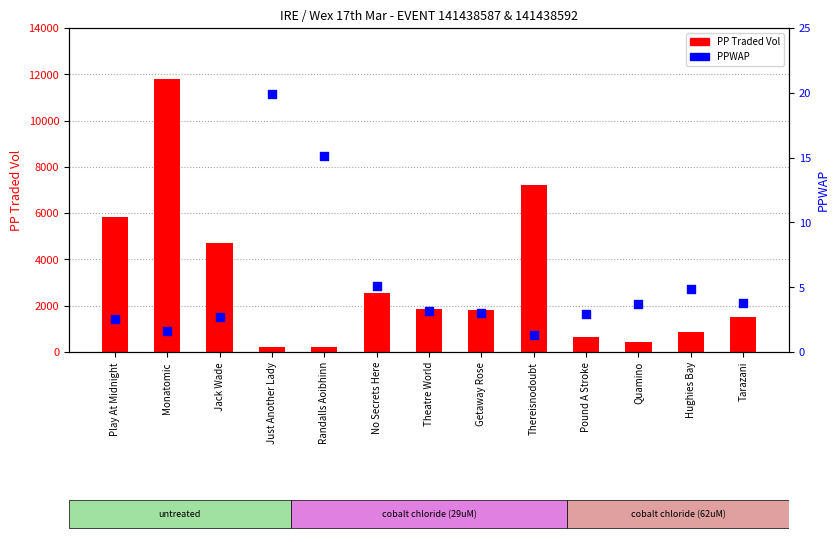

Which series has the widest spread of Y values?

PP Traded Vol